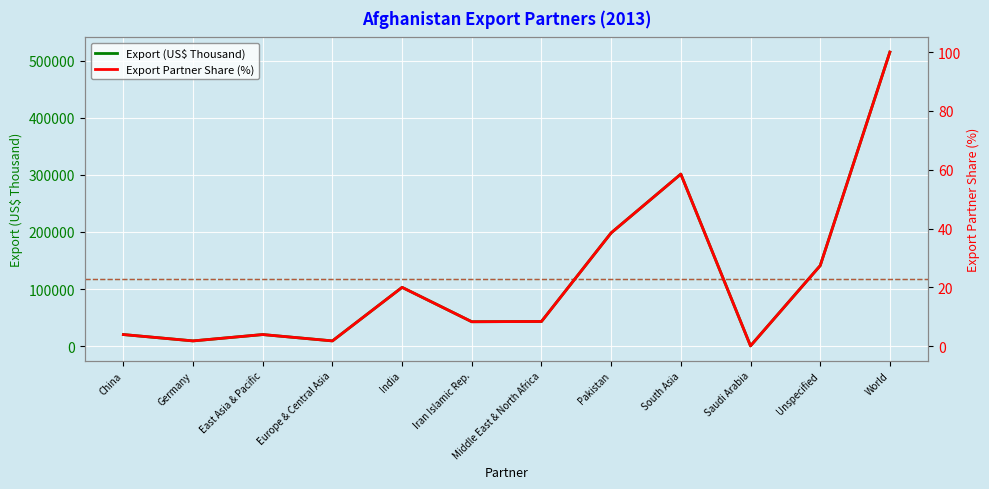

What is the approximate value of Export (US$ Thousand) at India?

102957.8